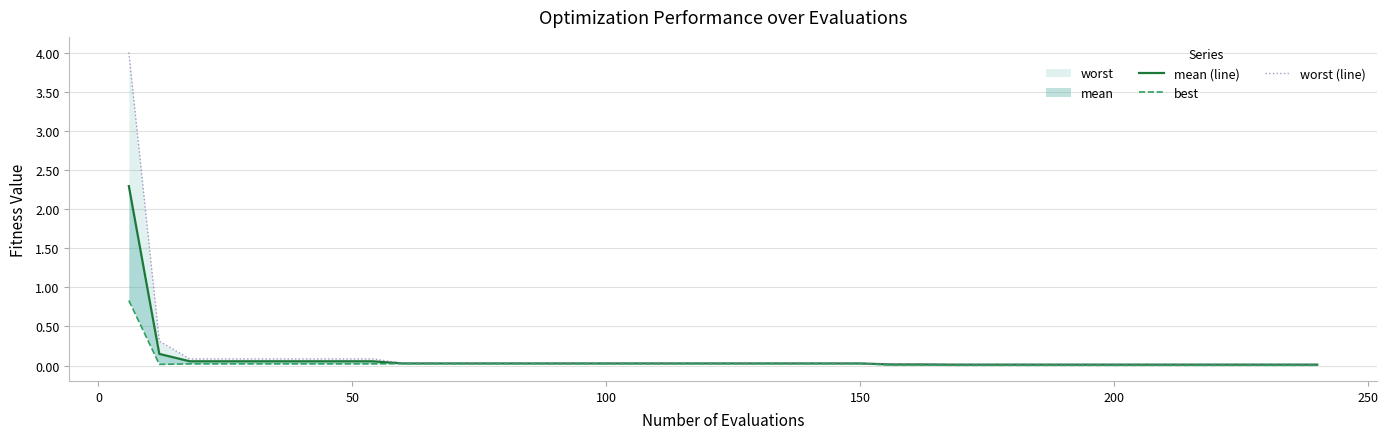

Is the value of mean (line) at 33 greater than the value of best at 23?

No